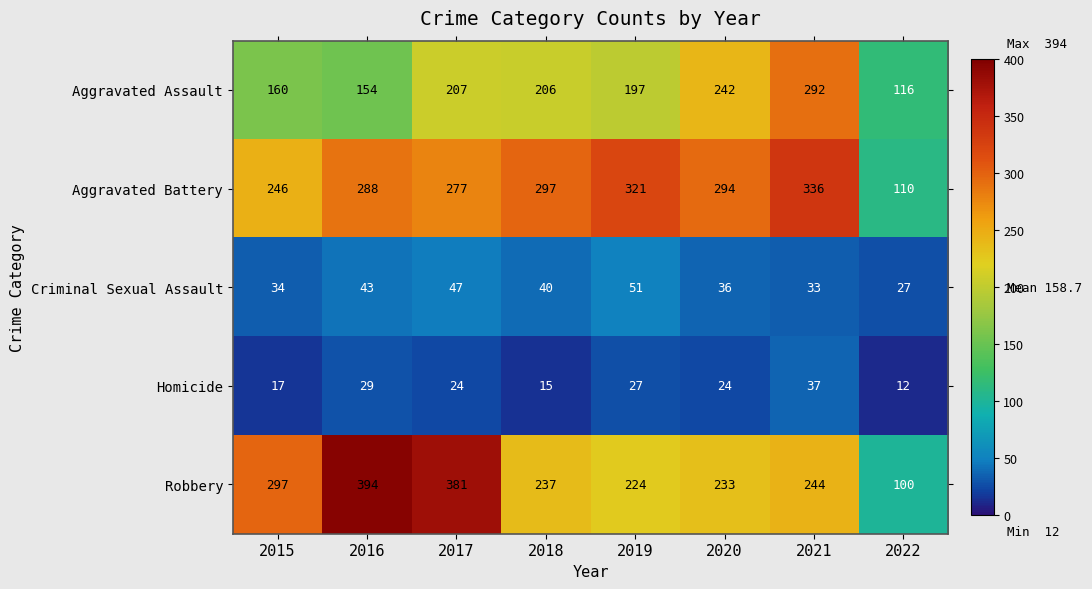

The value of Aggravated Assault at 2017 is 113. True or false?

False